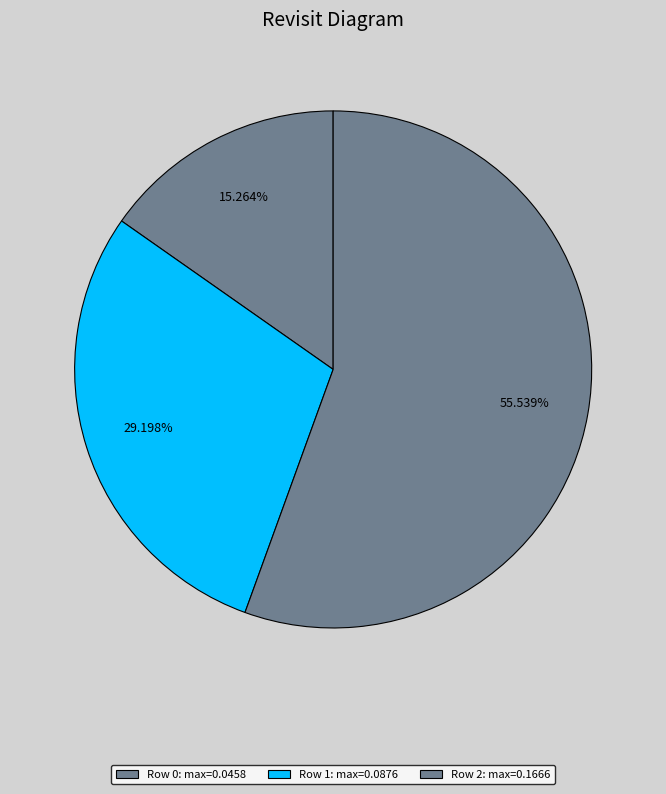

Which category has the biggest portion of the pie?

2